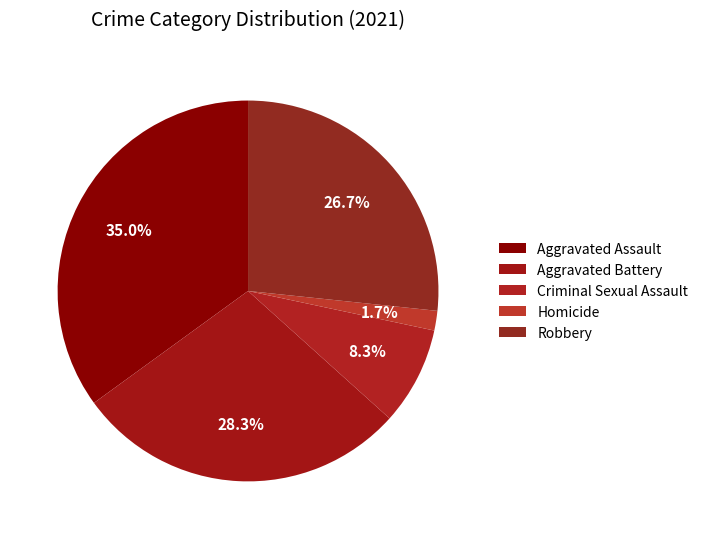

How many slices are in this pie chart?

5